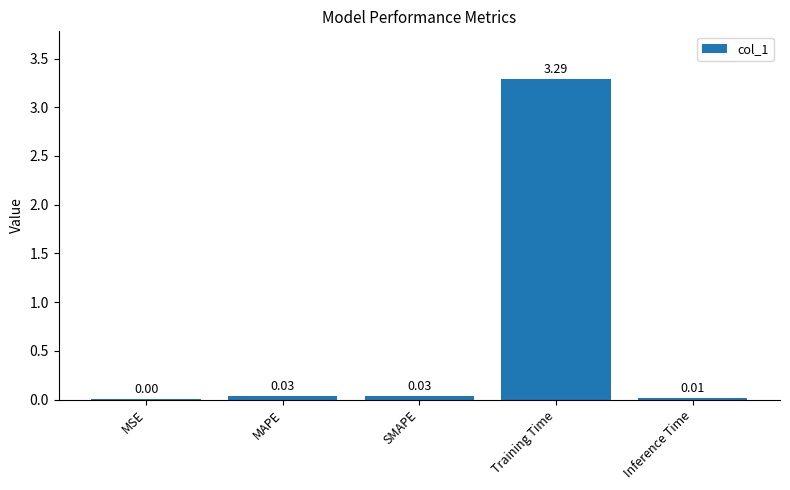

What is the change in value from MAPE to Training Time?

+3.3